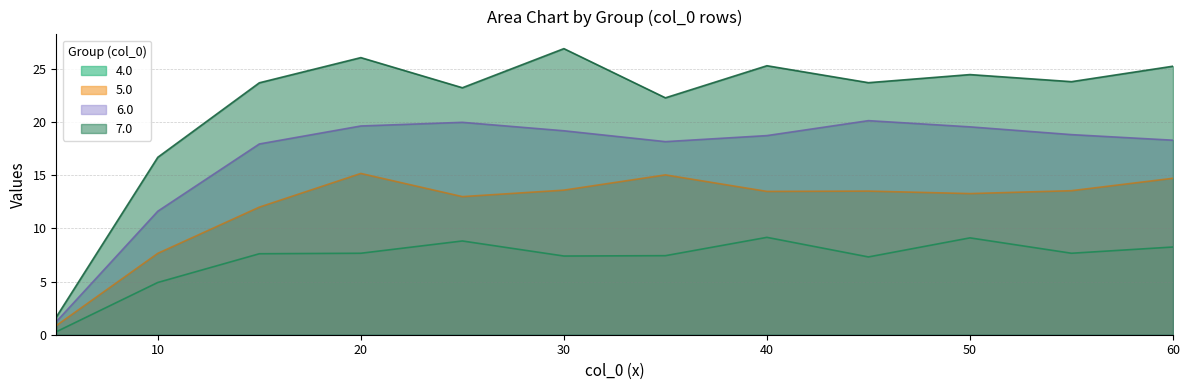

Is it true that 6.0 equals 19.6 at 20?

True